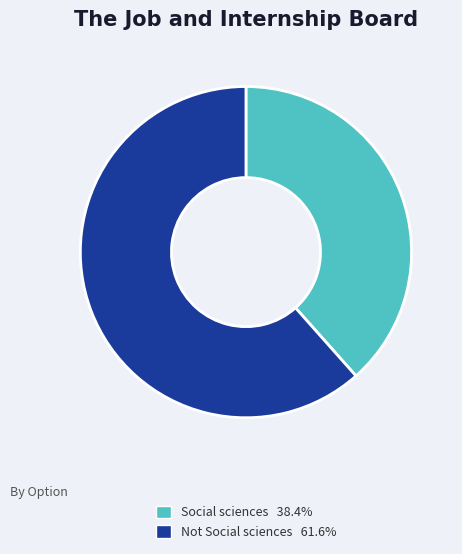

What is the smallest slice in the pie chart?

Social sciences